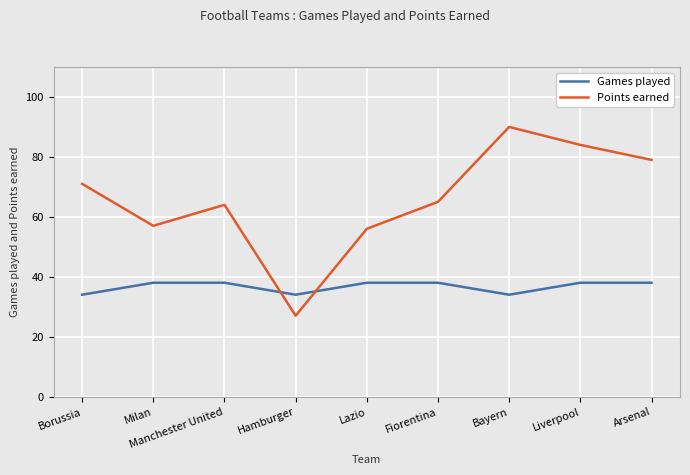

Count the number of categories in the chart.

9